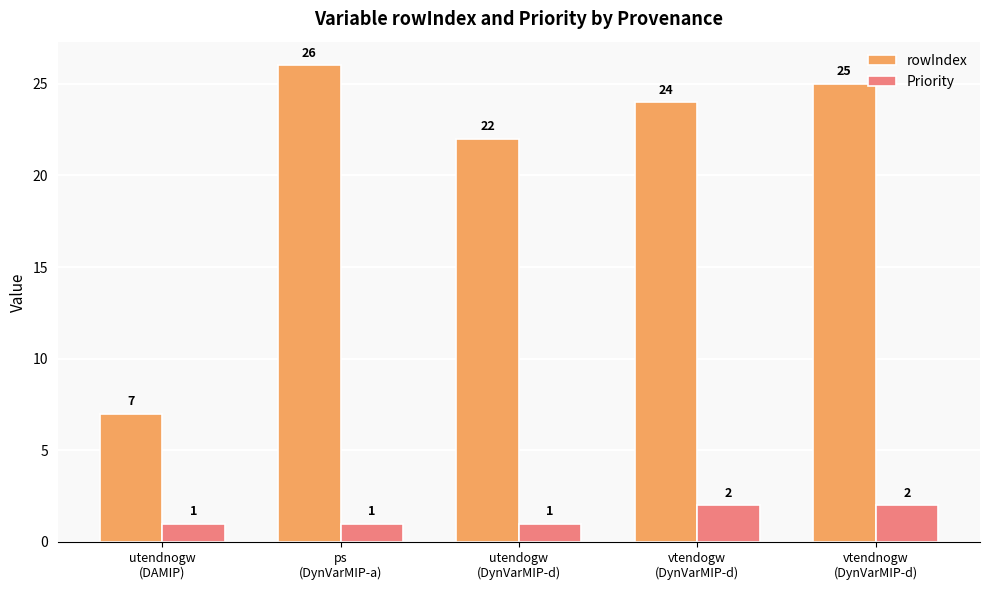

Which series has the largest range (max minus min)?

rowIndex